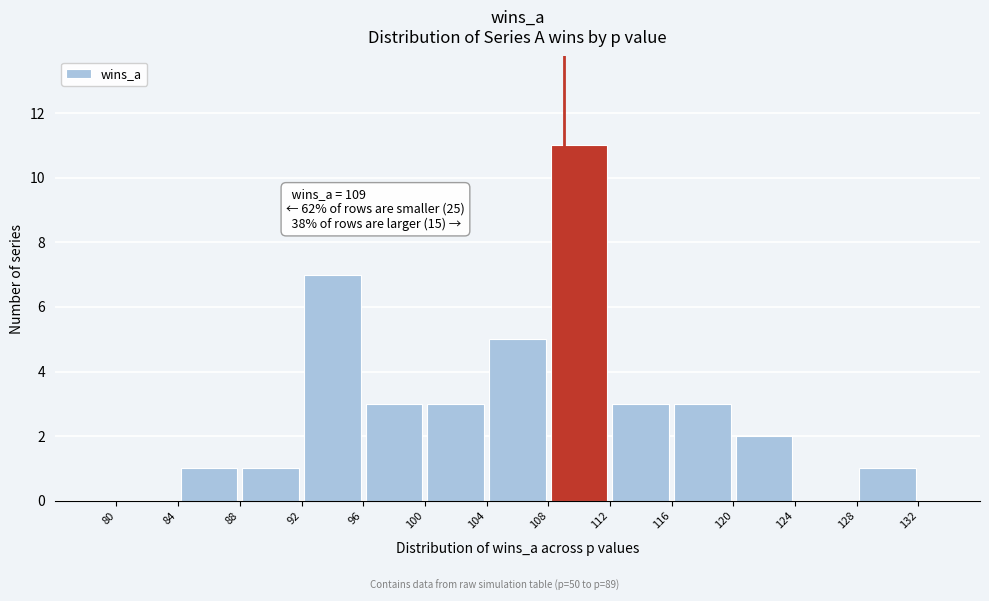

Over which range of the x-axis is the bar tallest?

108 to 112